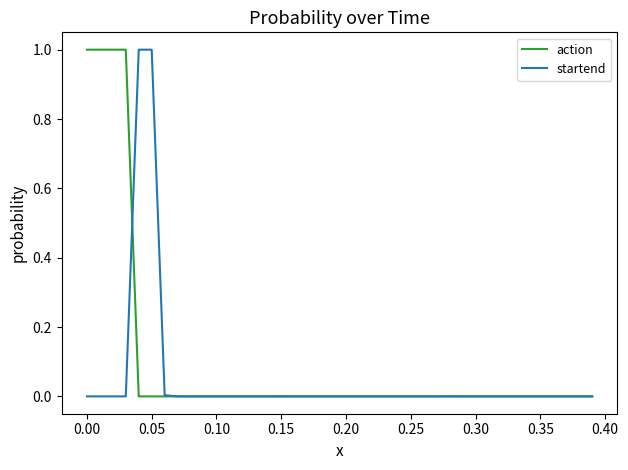

Rank the series by their average value, from highest to lowest.

action, startend